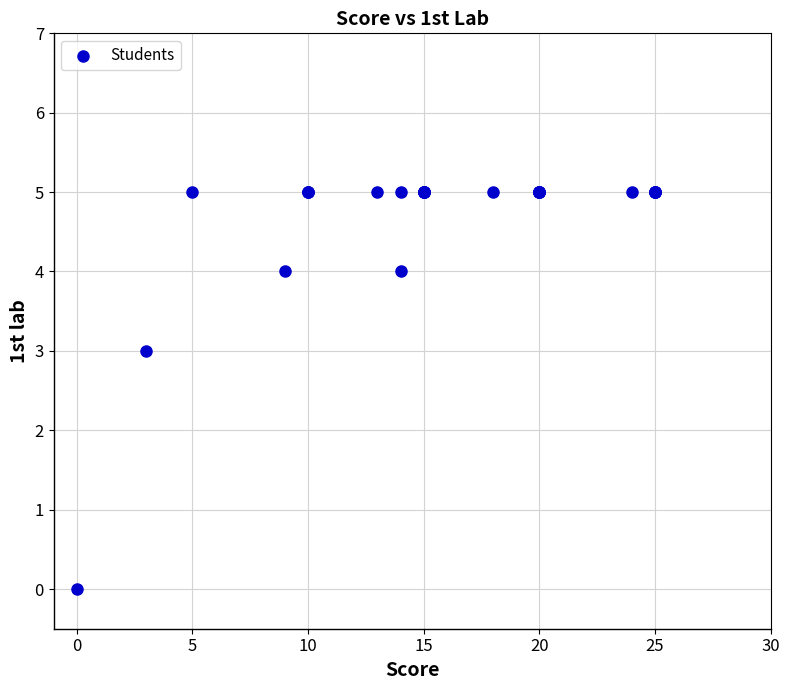

What Y value in the scatter plot is closest to 2?

3